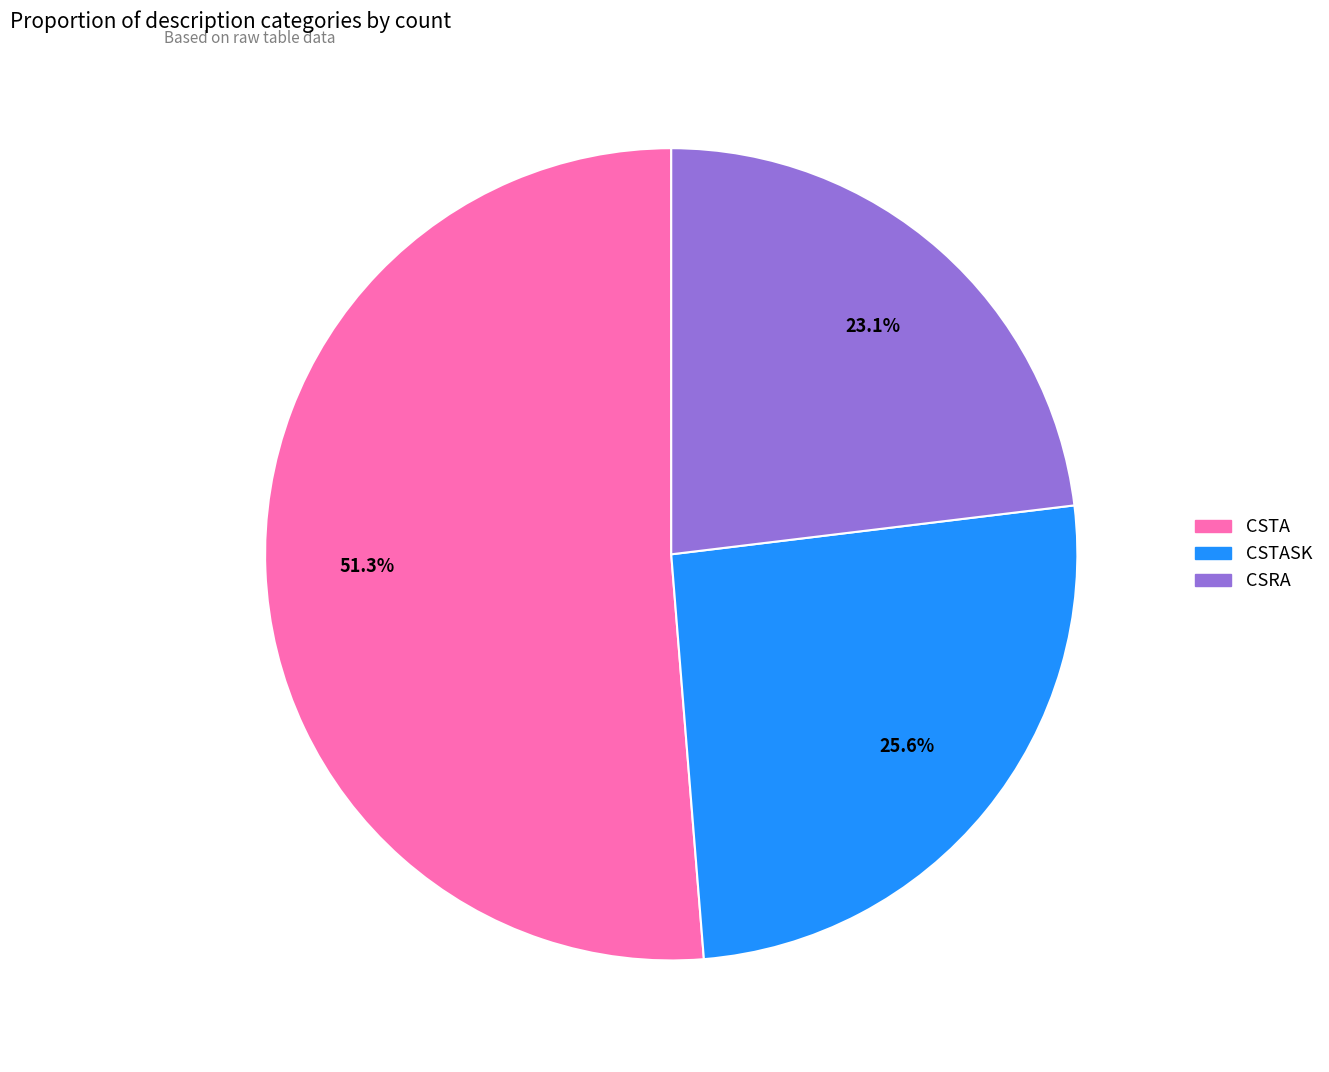

The CSRA slice represents 23% of the pie. True or false?

True